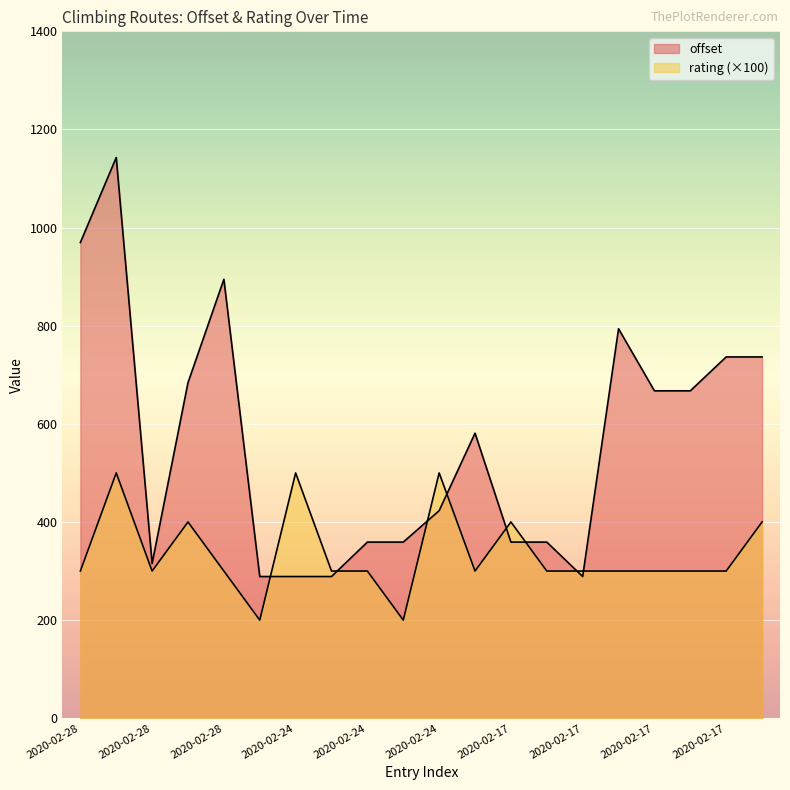

How many lines are shown in the chart?

2